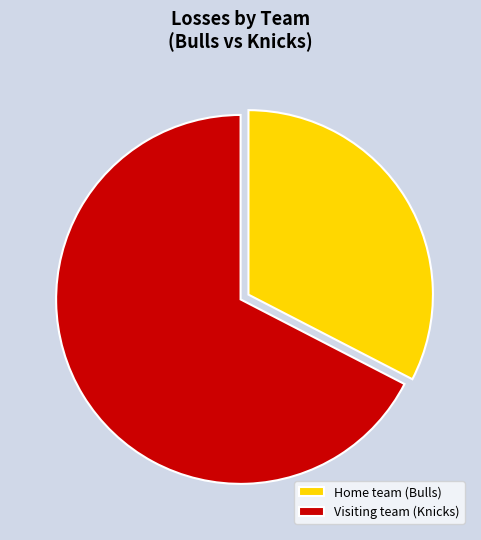

What is the ratio of the value at Home team (Bulls) to the value at Visiting team (Knicks)?

0.5